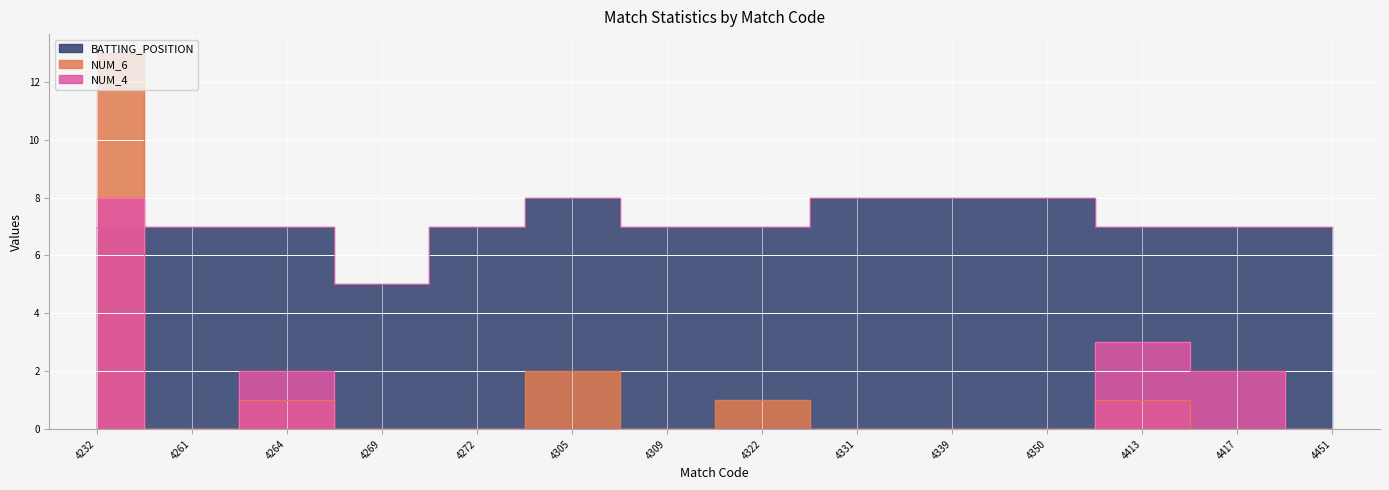

Between 4309 and 4451, which is larger?

4309